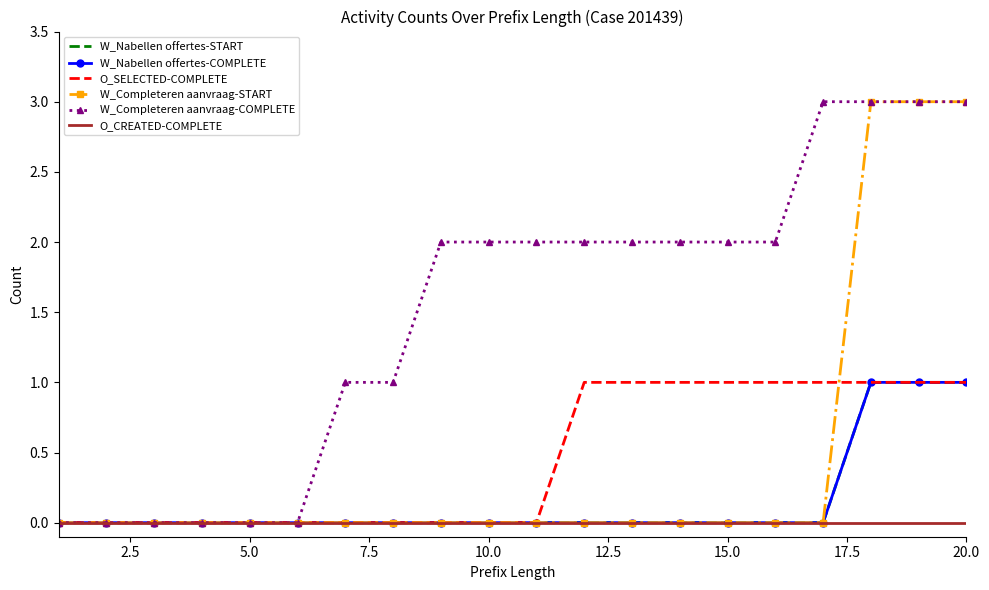

How many data points in W_Completeren aanvraag-START are above 0?

3